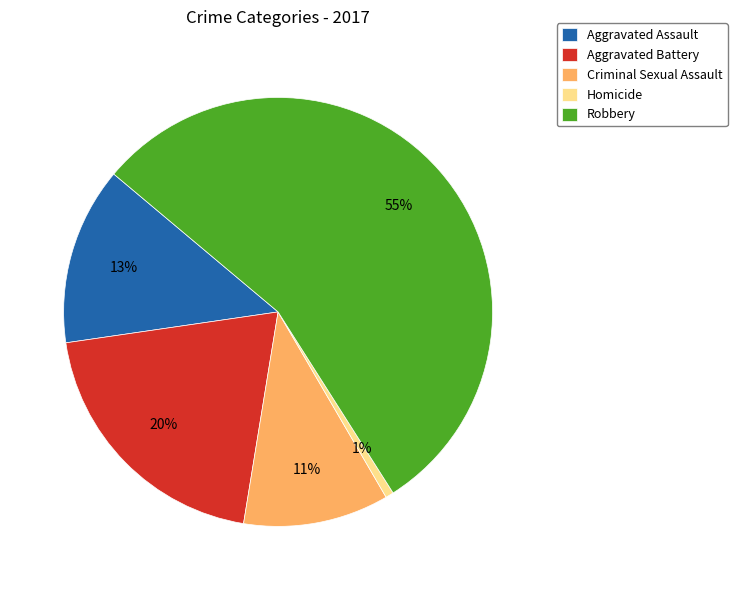

Which has a higher value, Criminal Sexual Assault or Homicide?

Criminal Sexual Assault